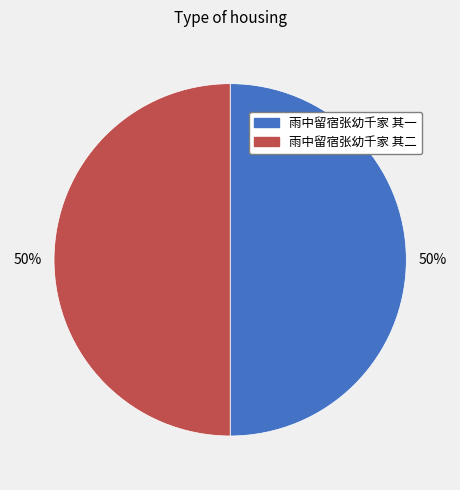

True or false: 雨中留宿张幼千家 其二 accounts for 50% of the total.

True